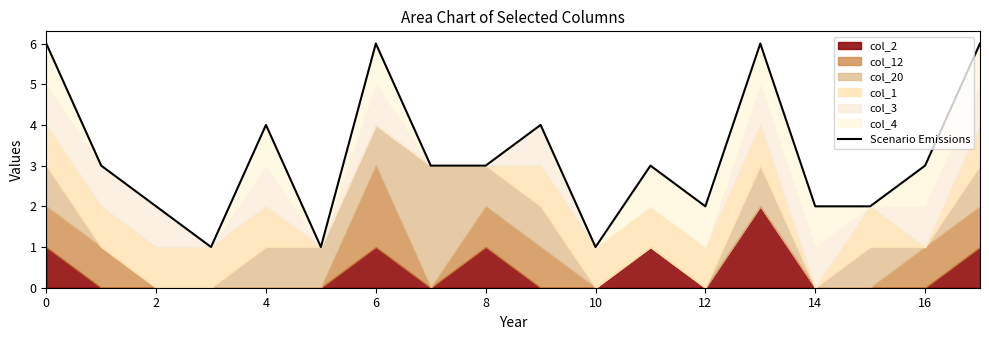

Is it true that the value at 6 is 1?

True